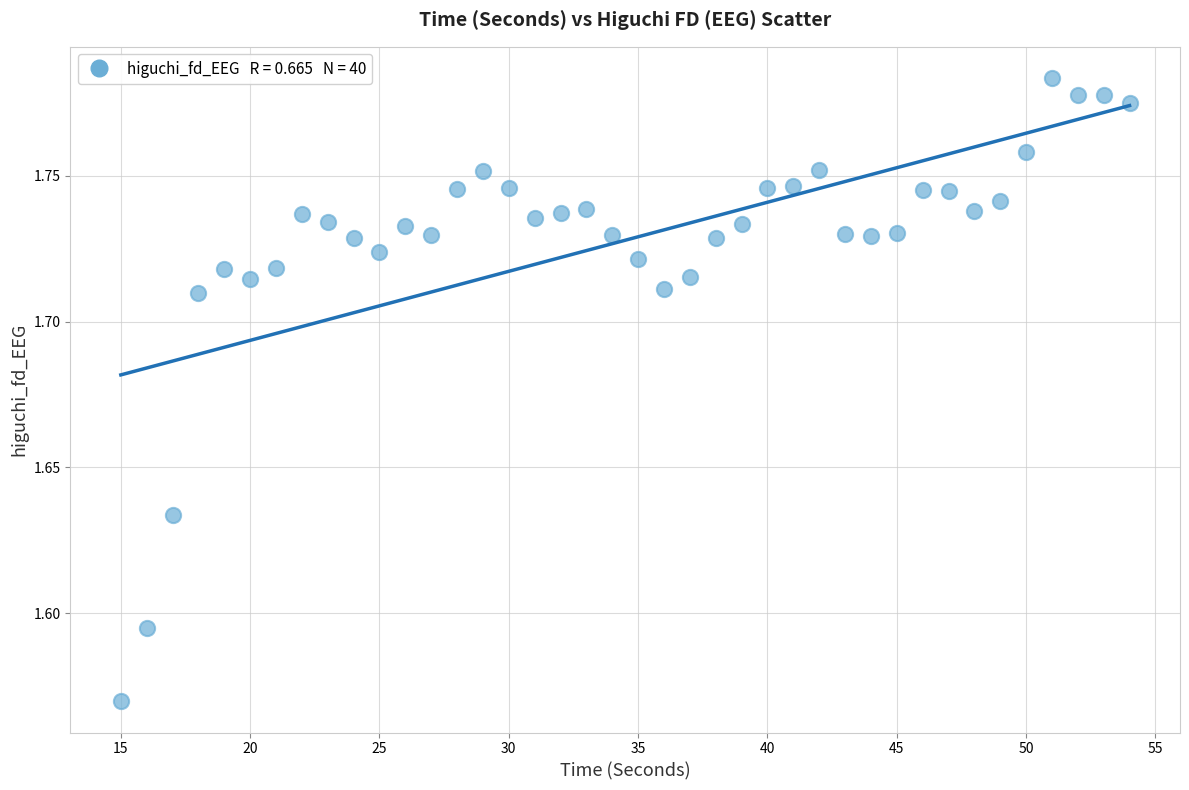

What is the range of X values (max minus min)?

39.0